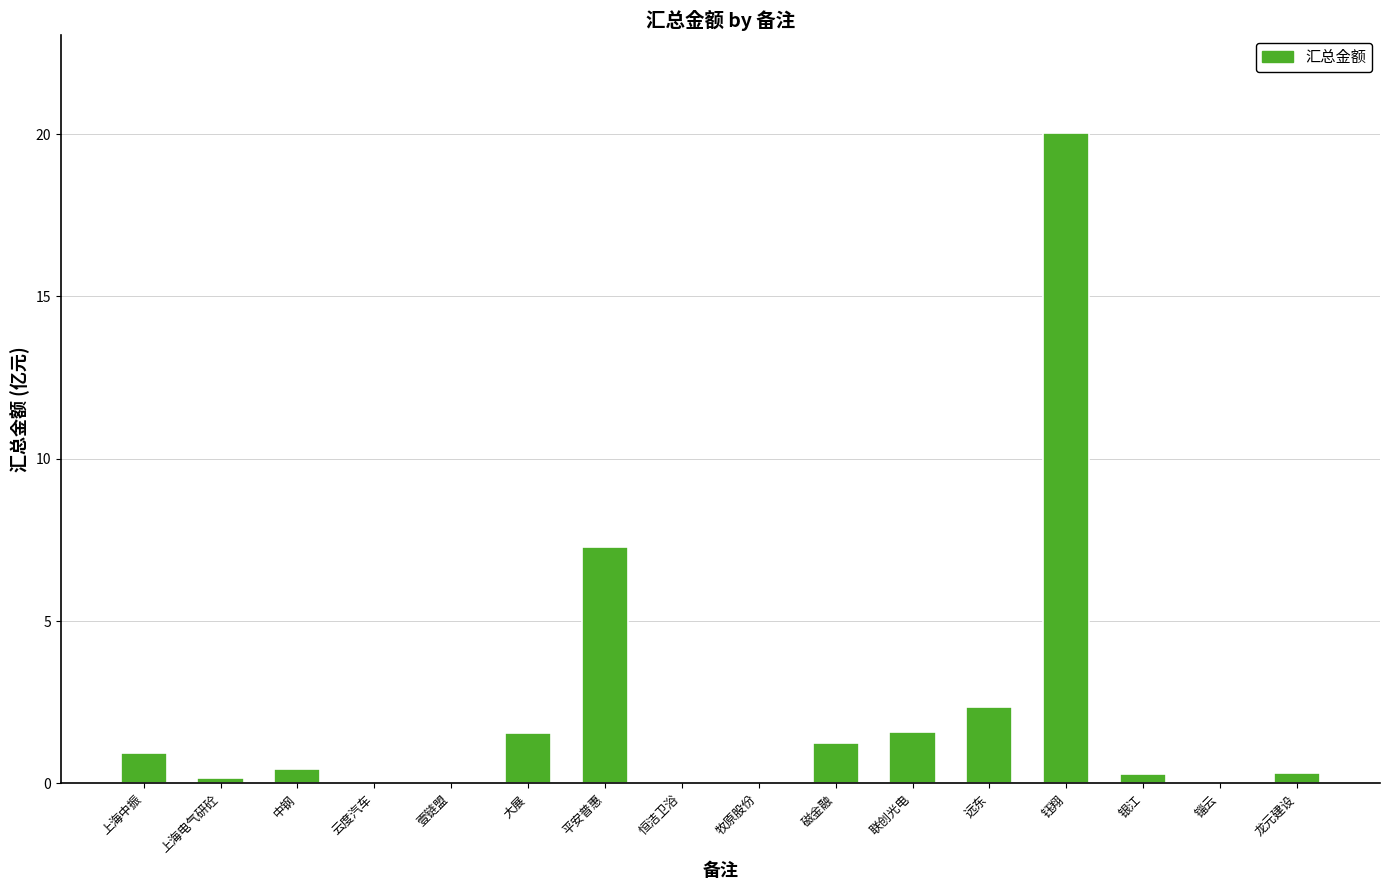

Between 联创光电 and 中钢, which is larger?

联创光电